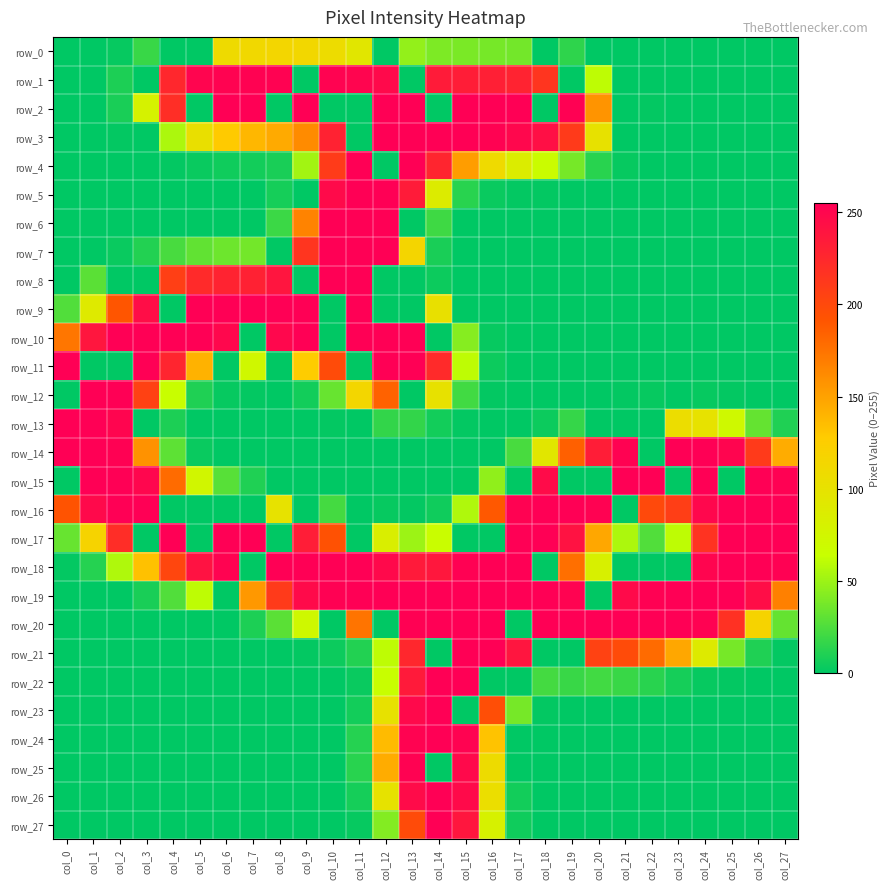

Rank the series by their maximum value, from lowest to highest.

row_0, row_1, row_25, row_2, row_3, row_4, row_5, row_6, row_7, row_8, row_9, row_10, row_11, row_12, row_13, row_14, row_15, row_16, row_17, row_18, row_19, row_20, row_21, row_22, row_23, row_24, row_26, row_27